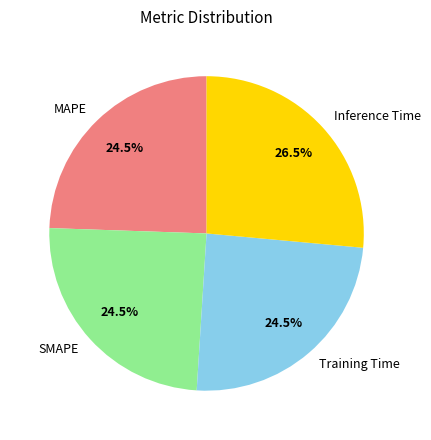

To the nearest percent, what is the difference between the largest and smallest slice percentages?

2%